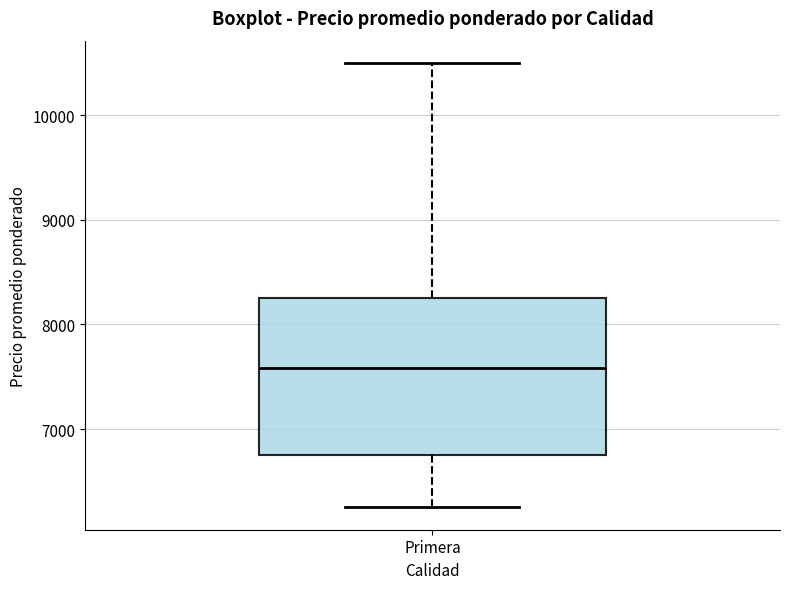

Read this box plot against the y-axis: the position of the median line, the range covered by the box, and the ends of both whiskers. The values are not printed on the chart, so give them approximately, as read against the axis.

median 7600, box 6800 to 8300, whiskers 6300 to 10500